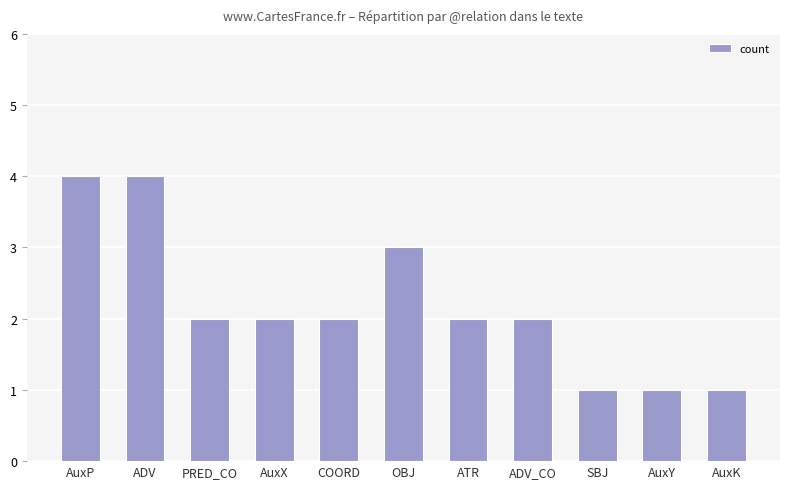

What is the maximum value shown in the chart?

4